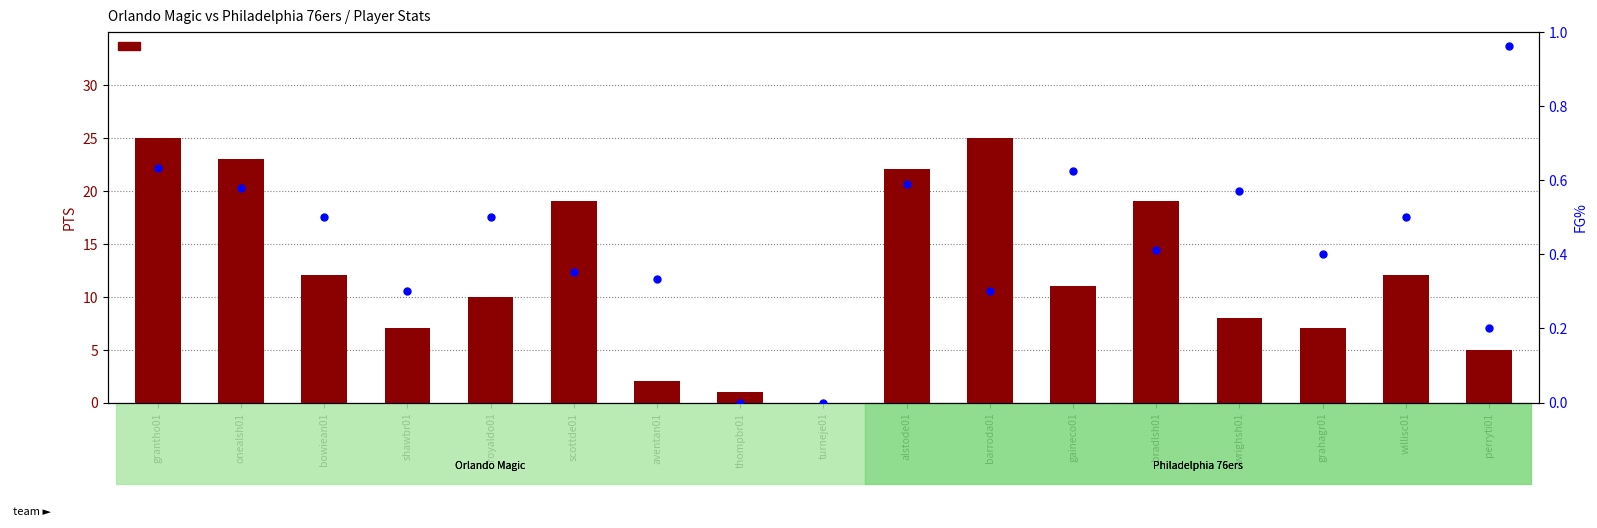

Which series has the largest total across all categories?

PTS